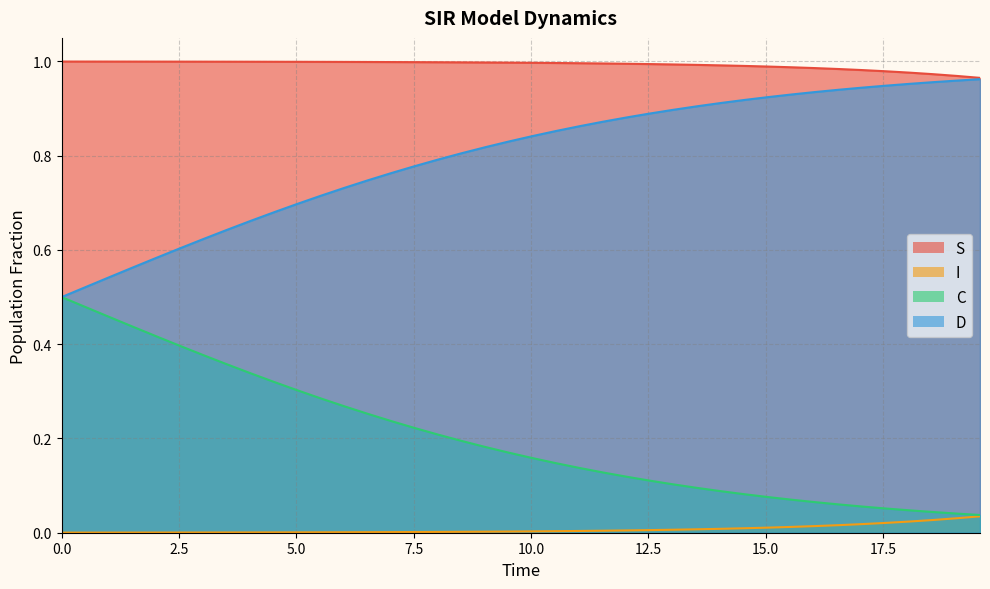

How many lines are shown in the chart?

4